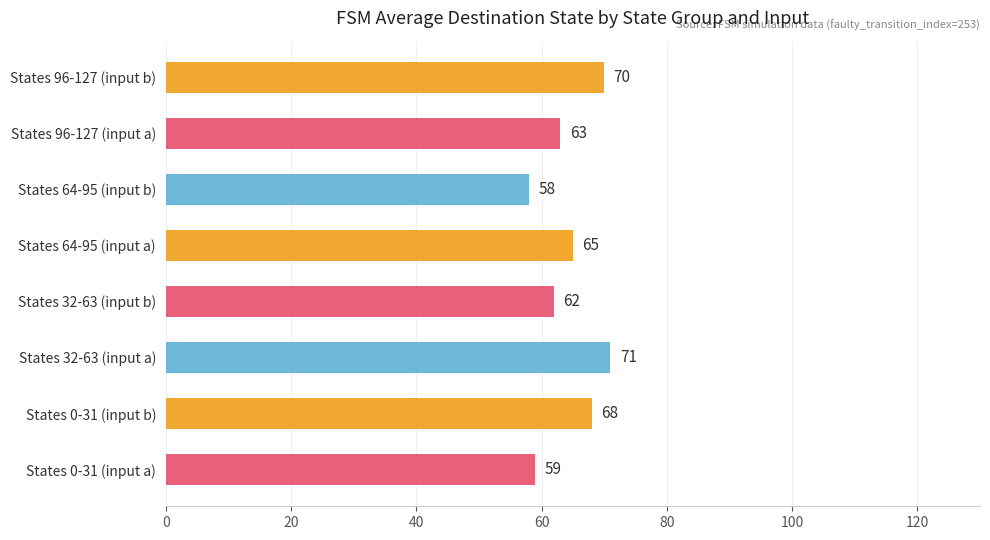

List the labels in order of value, smallest first.

States 64-95 (input b), States 0-31 (input a), States 32-63 (input b), States 96-127 (input a), States 64-95 (input a), States 0-31 (input b), States 96-127 (input b), States 32-63 (input a)